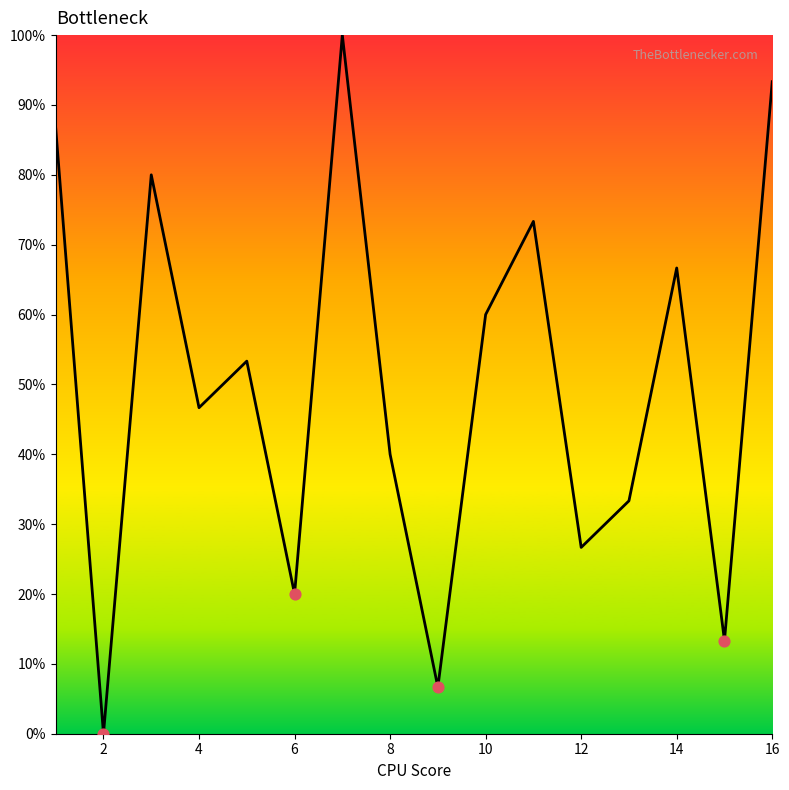

What is the maximum value shown in the chart?

100.0